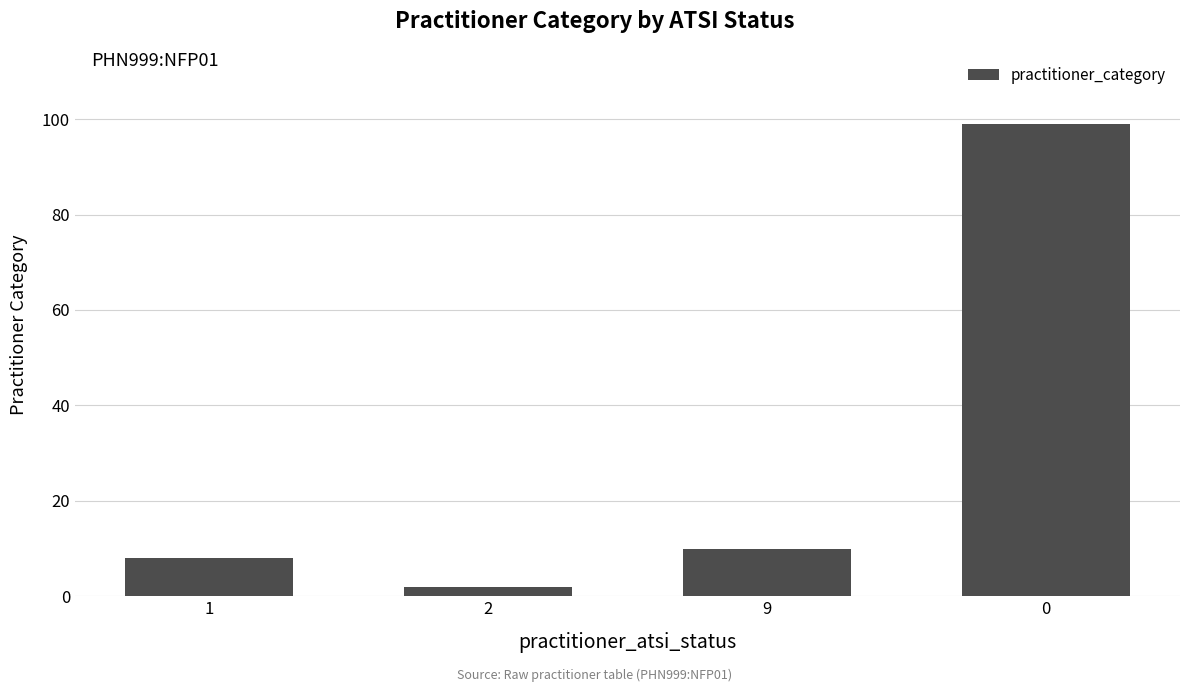

Approximately how many times larger is the value at 0 compared to 2?

49.5